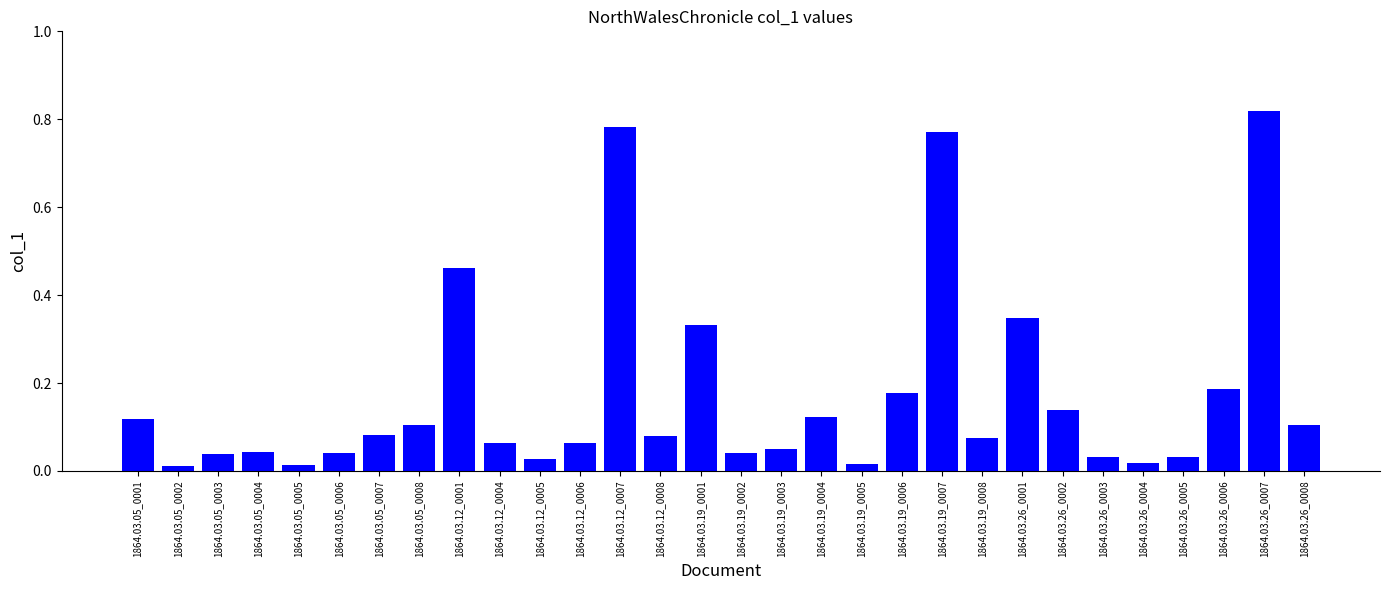

What position from the right is 1864.03.26_0002?

7